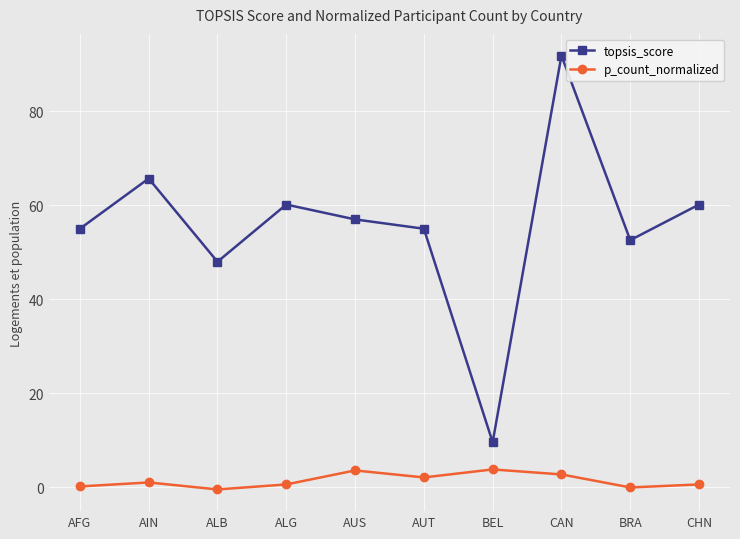

Between AFG and CAN, which series saw the biggest shift?

topsis_score